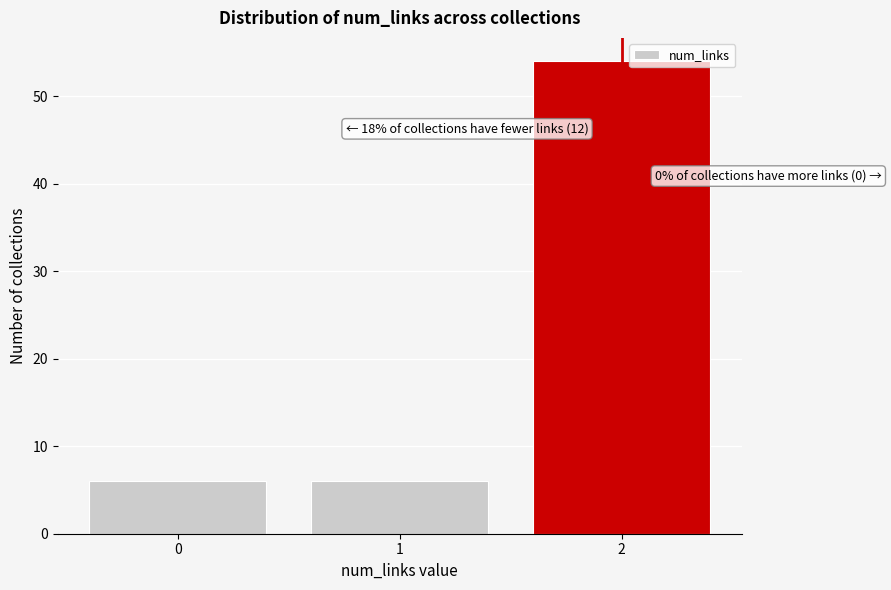

Reading left to right, what are all the values shown in this chart?

6	6	54